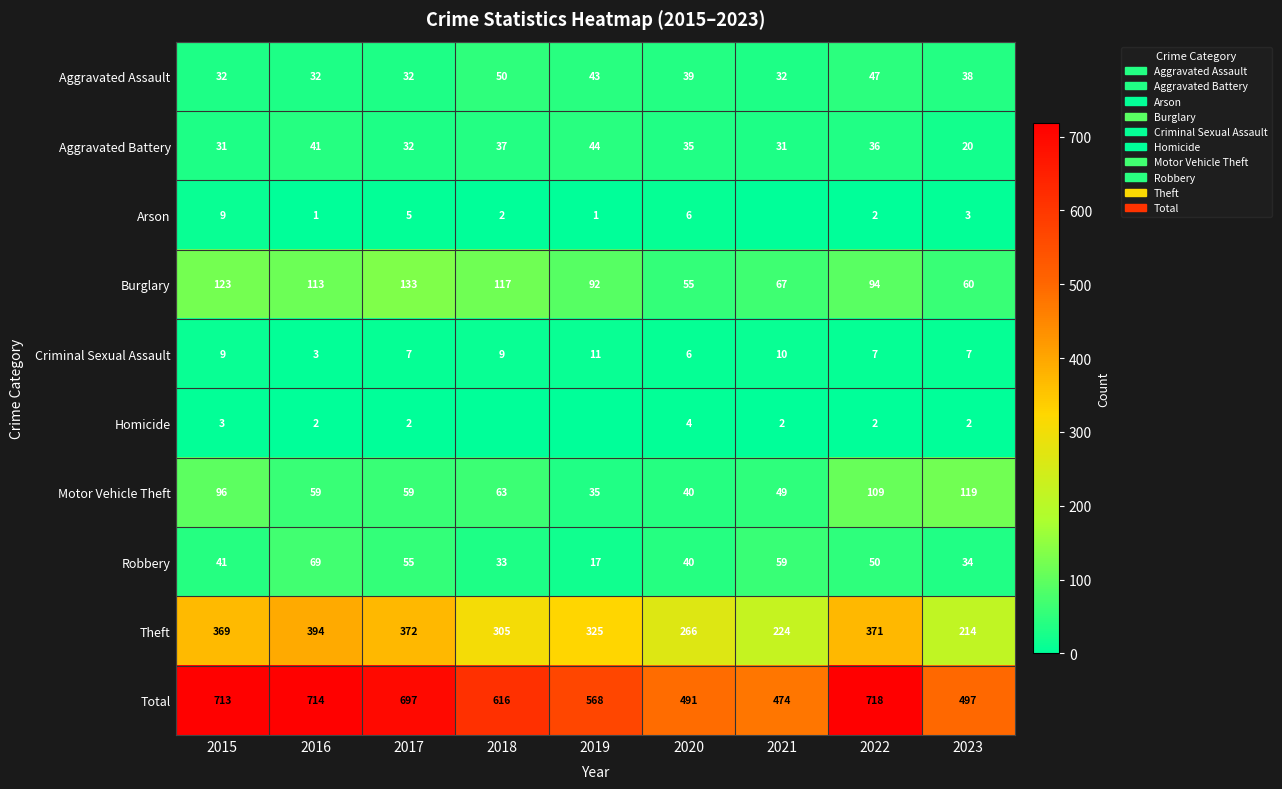

The value of Robbery at 2016 is 47. True or false?

False